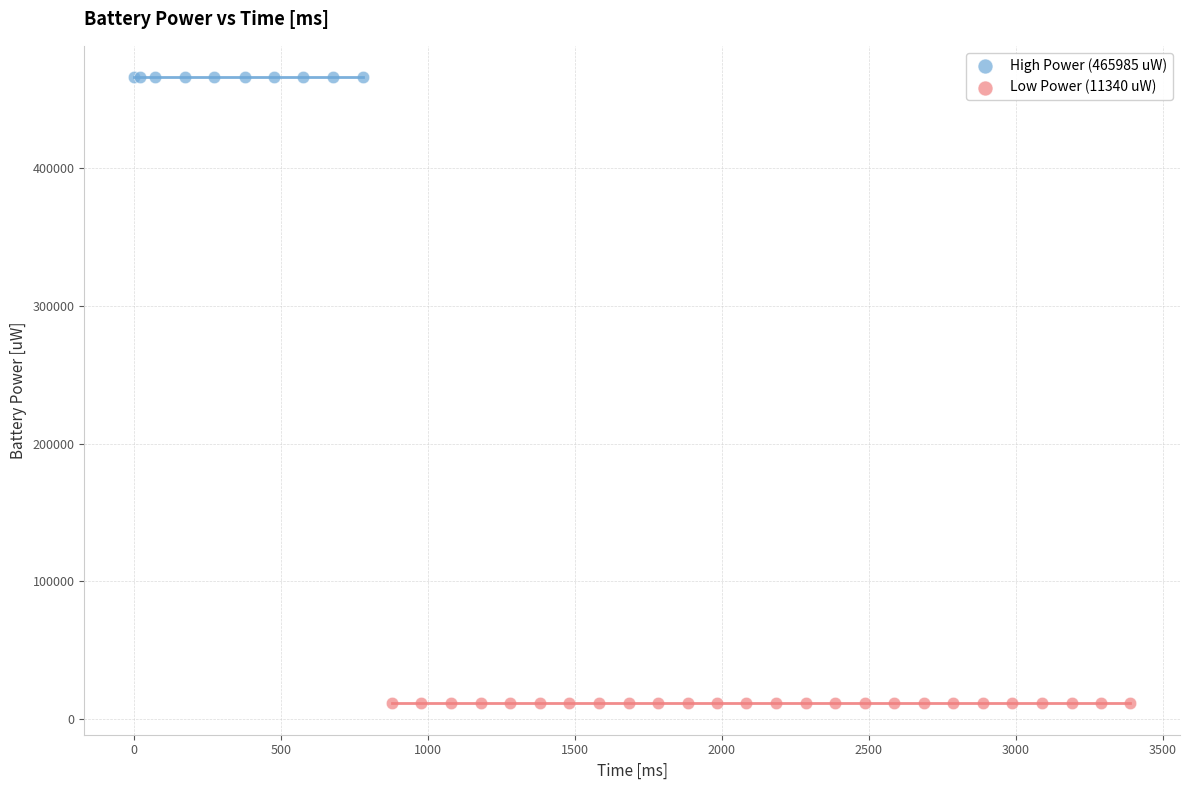

Which series reaches the maximum Y coordinate?

High Power (465985 uW)